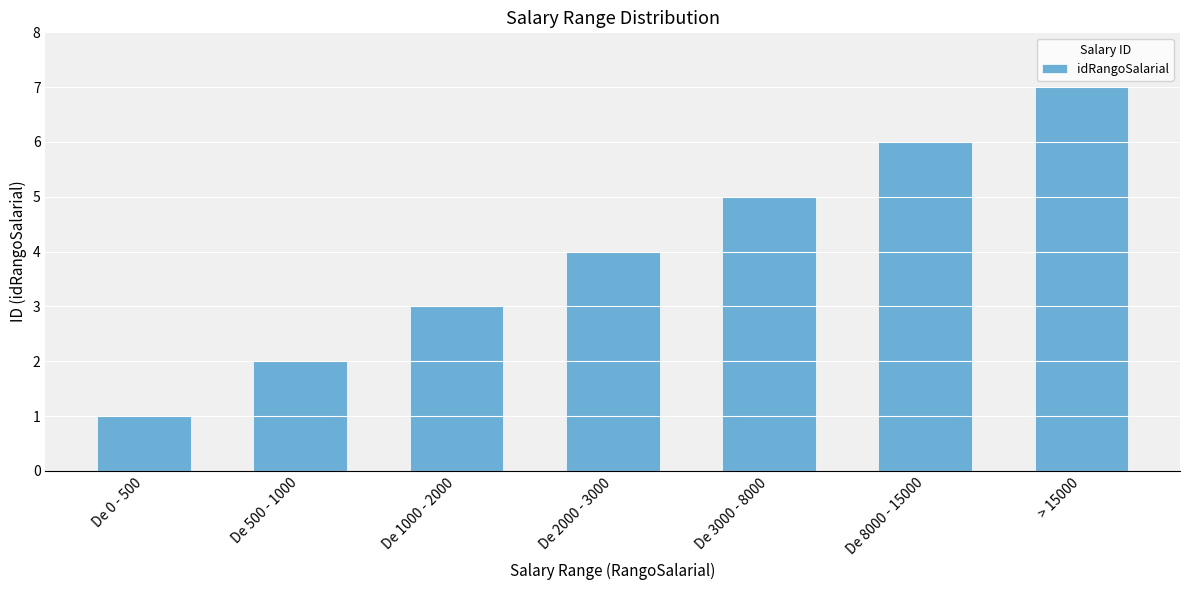

Between De 3000 - 8000 and De 500 - 1000, which is larger?

De 3000 - 8000